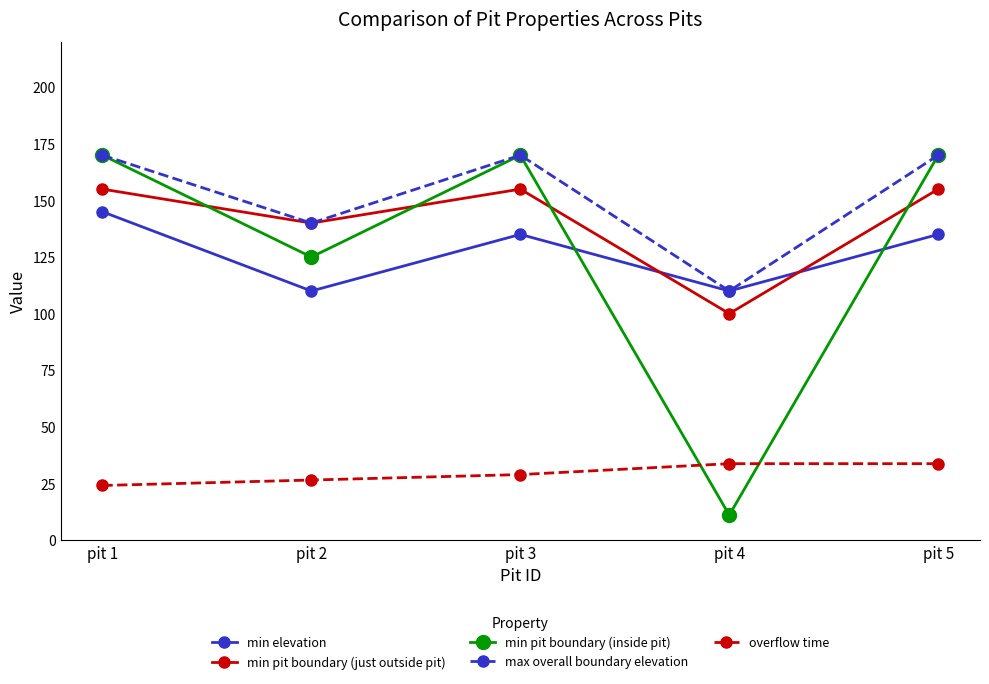

What is the value of the min elevation point at the 5th from the left?

135.0